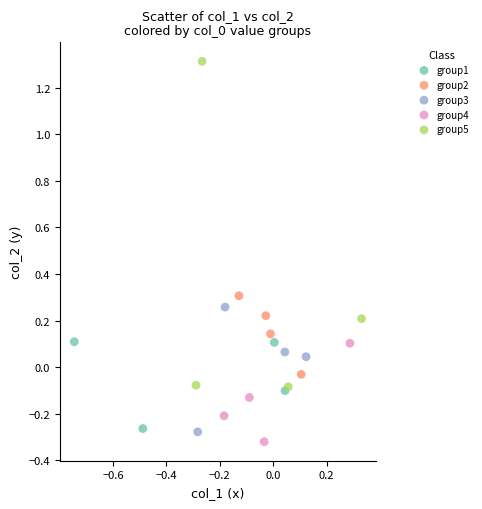

What are all the series names shown in the legend?

group1, group2, group3, group4, group5